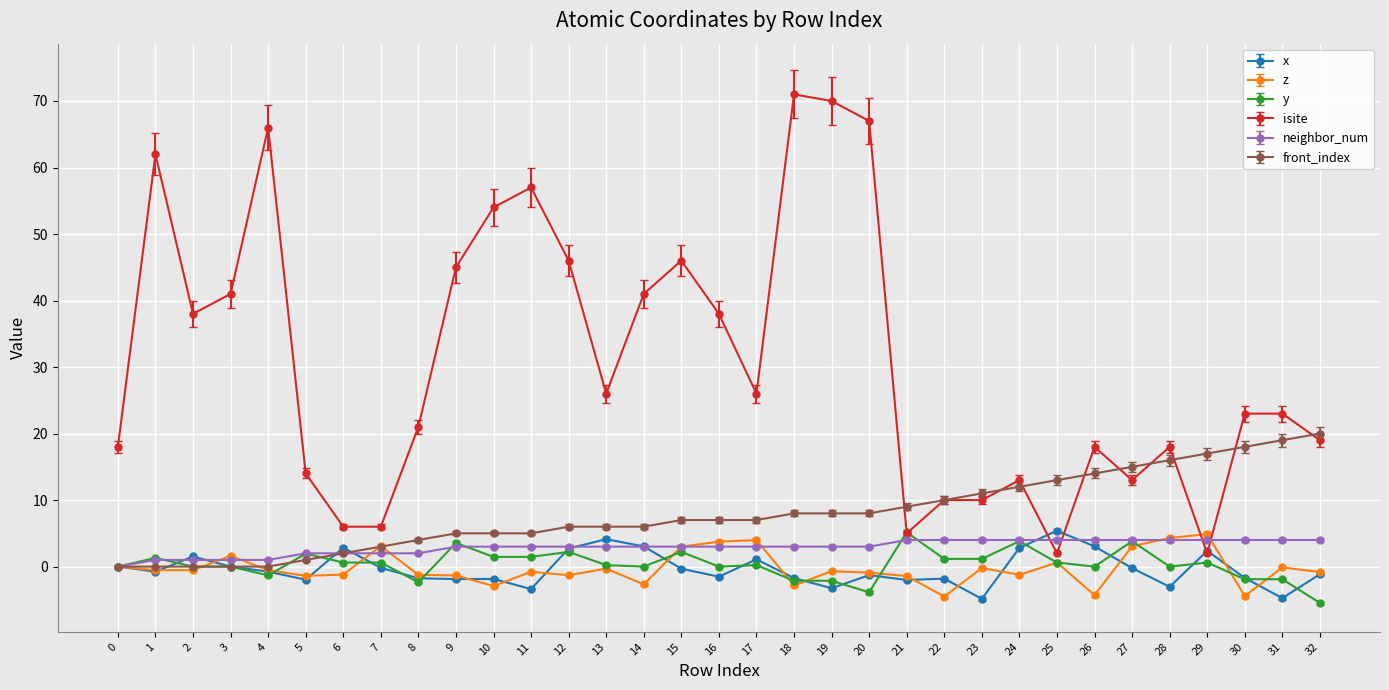

At which category does isite reach its first local peak?

1